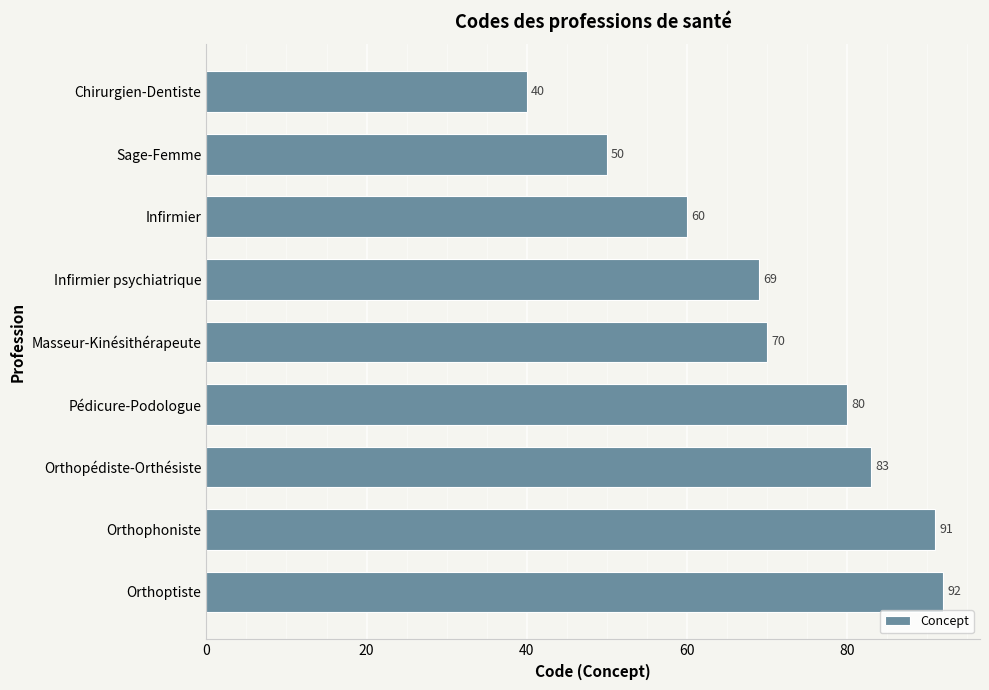

Which category has the highest value across all series?

Orthoptiste